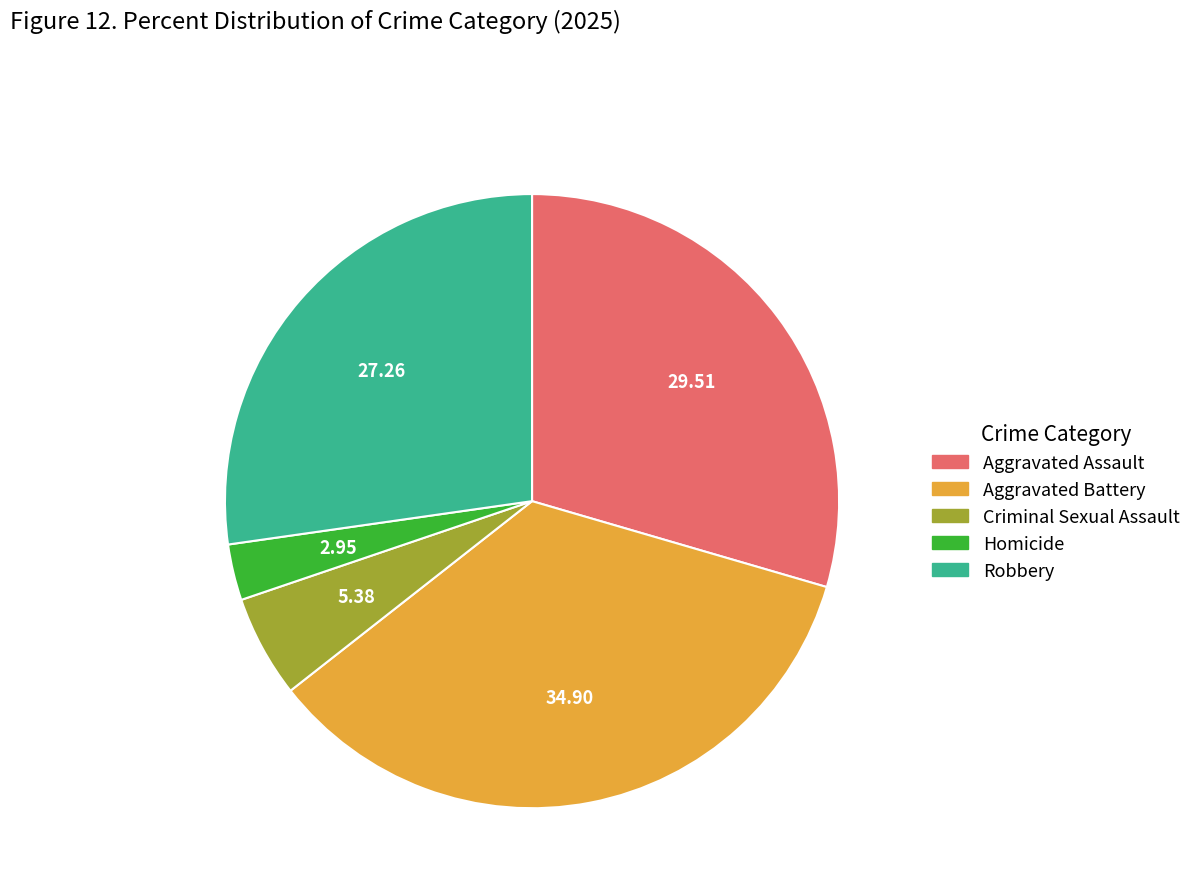

What is the smallest slice in the pie chart?

Homicide